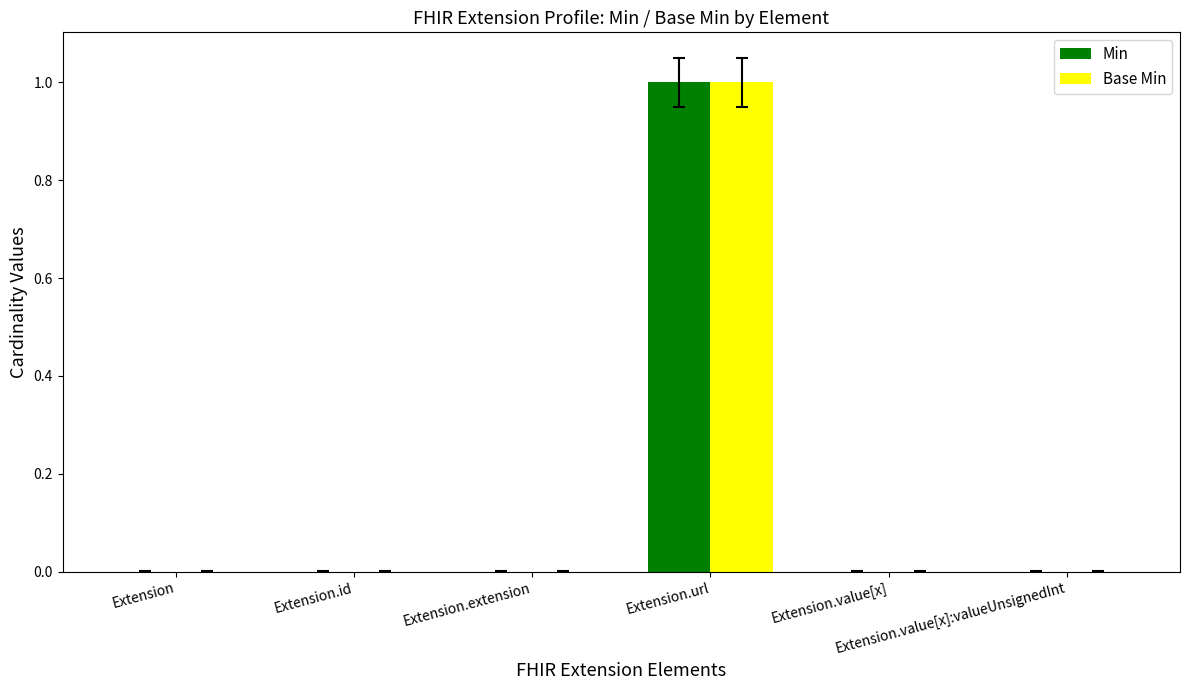

Which series changed the most between Extension and Extension.url?

Min